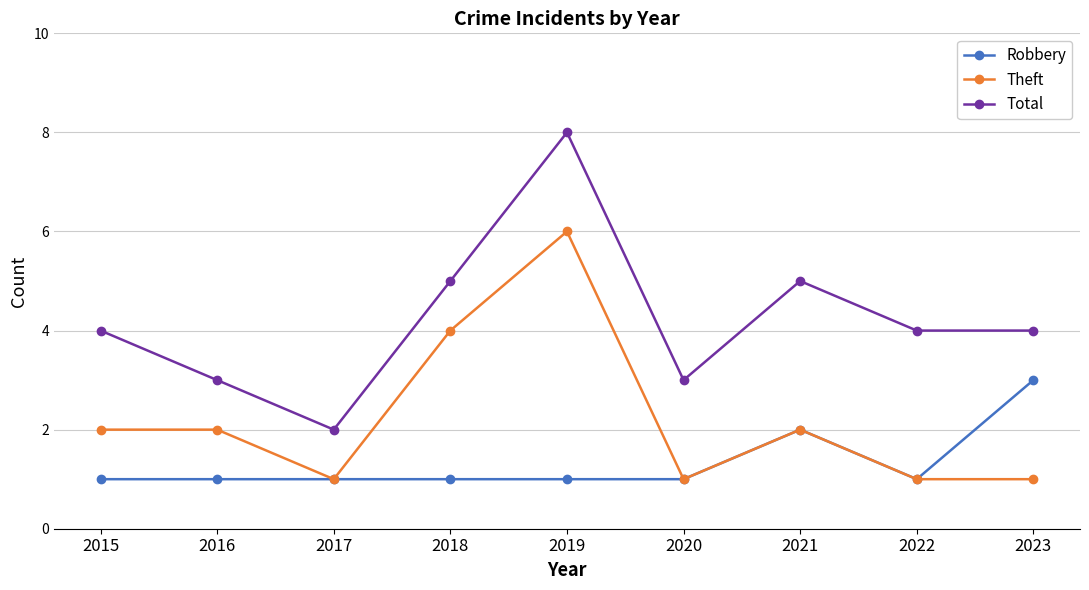

What is the spread (max minus min) of values at 2015?

3